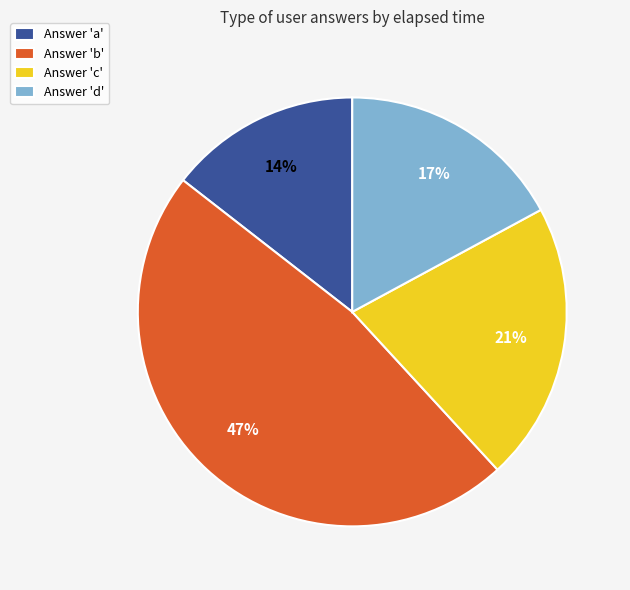

Between Answer 'b' and Answer 'd', which is larger?

Answer 'b'